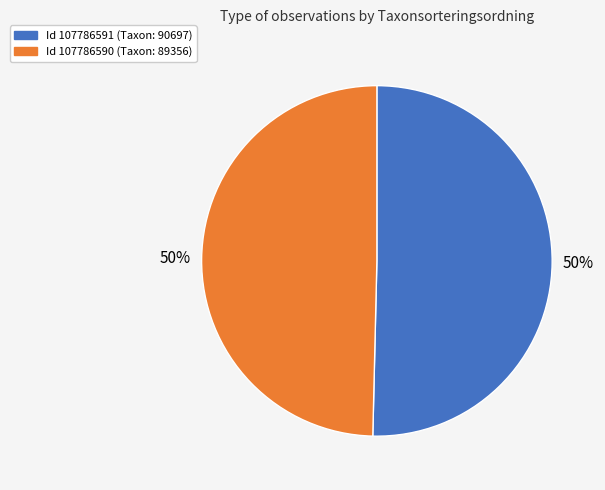

To the nearest percent, what is the average slice percentage?

50%